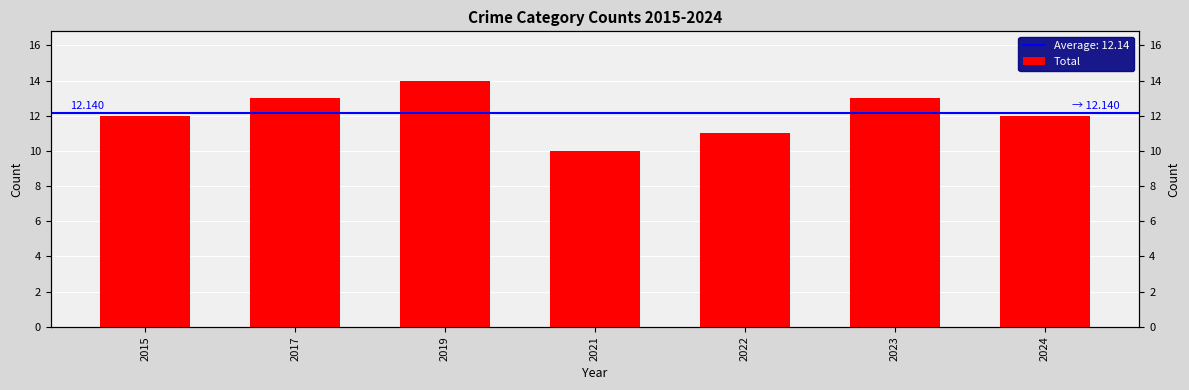

What is the difference between the values at 2017 and 2019?

1